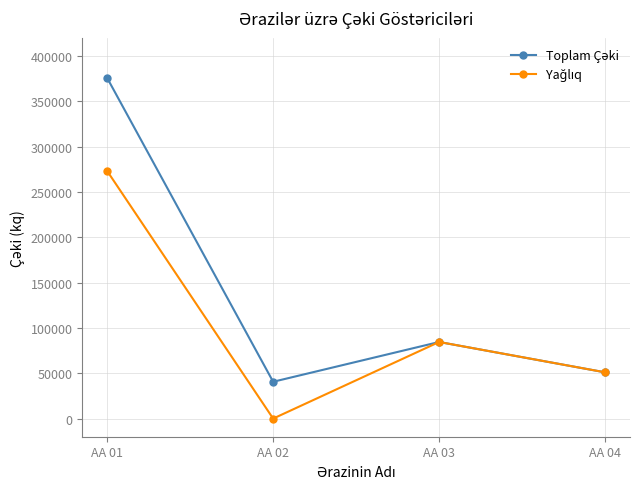

What is the total value across all series at AA 01?

648600.0